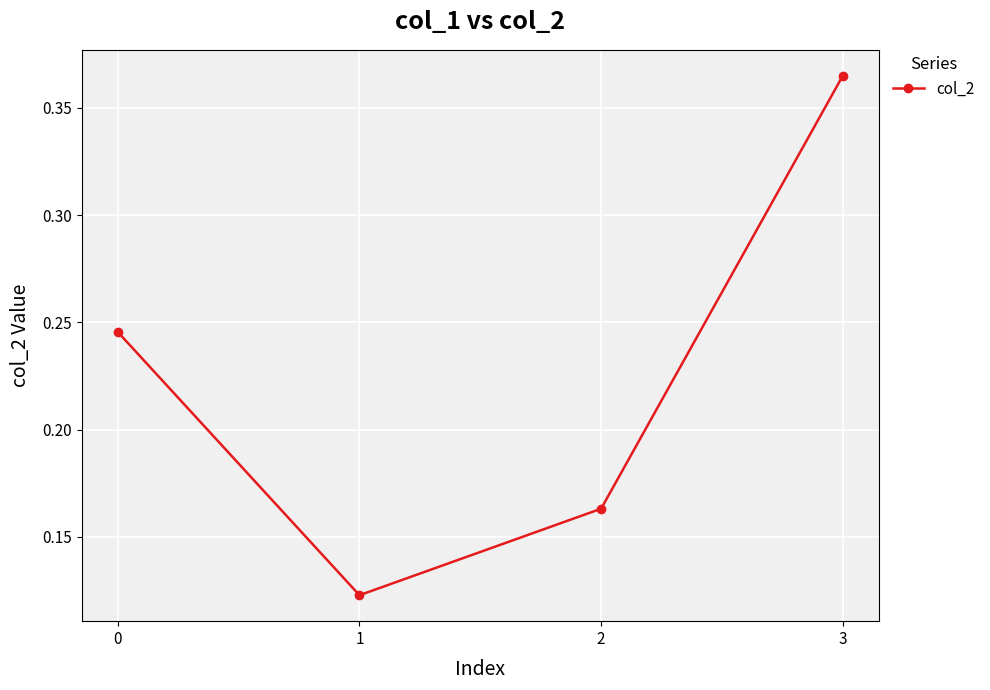

What is the change in value from 0 to 3?

+0.1